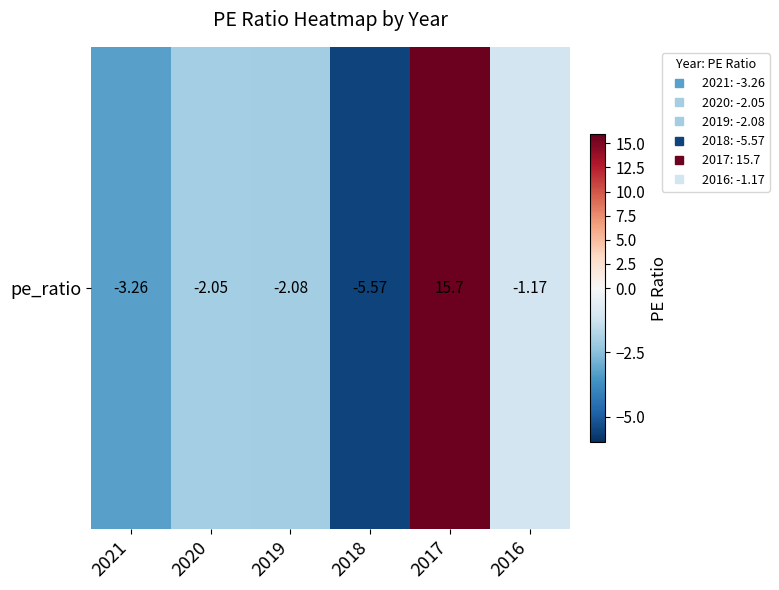

Reading left to right, what are all the values shown in this chart?

-3.3	-2.0	-2.1	-5.6	15.7	-1.2